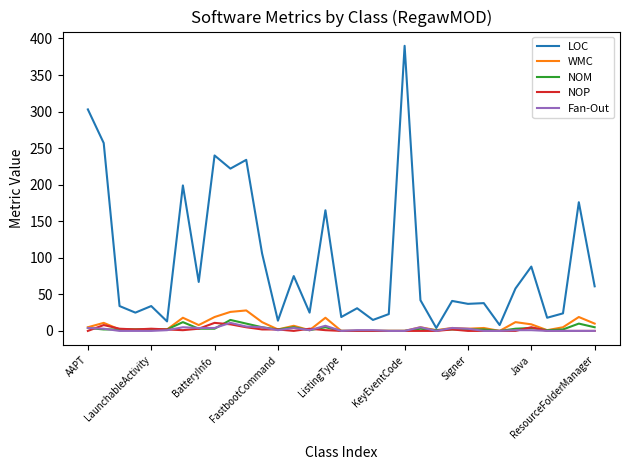

What is the greatest value displayed?

390